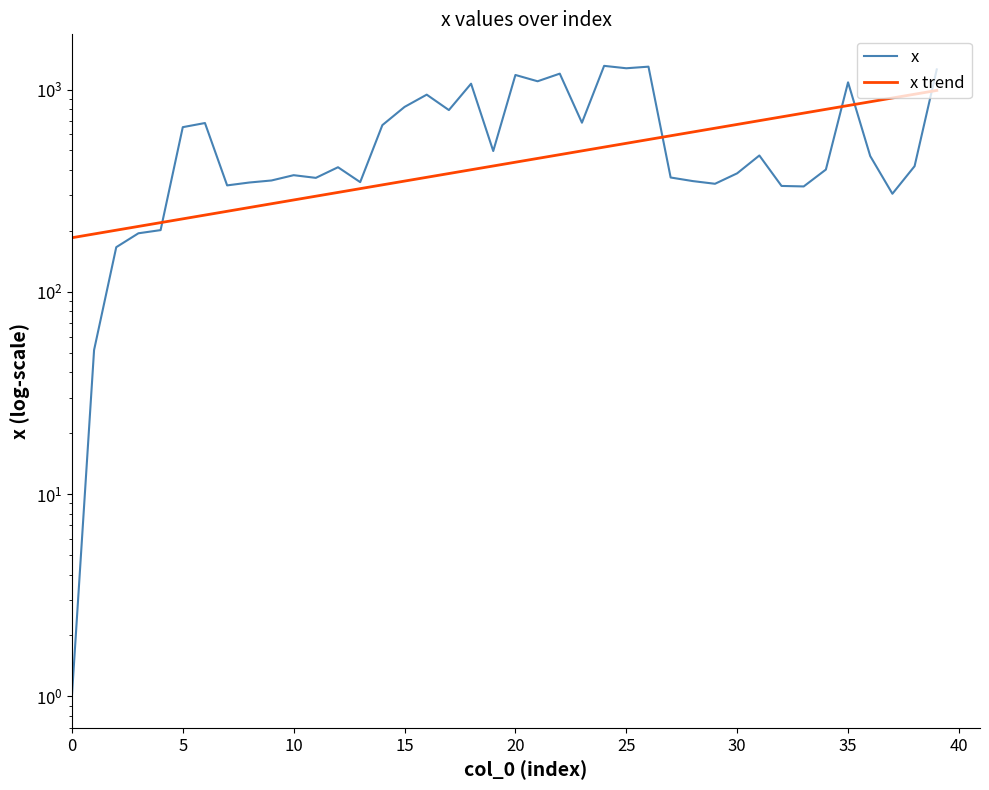

Rank the series by their maximum value, from lowest to highest.

x trend, x